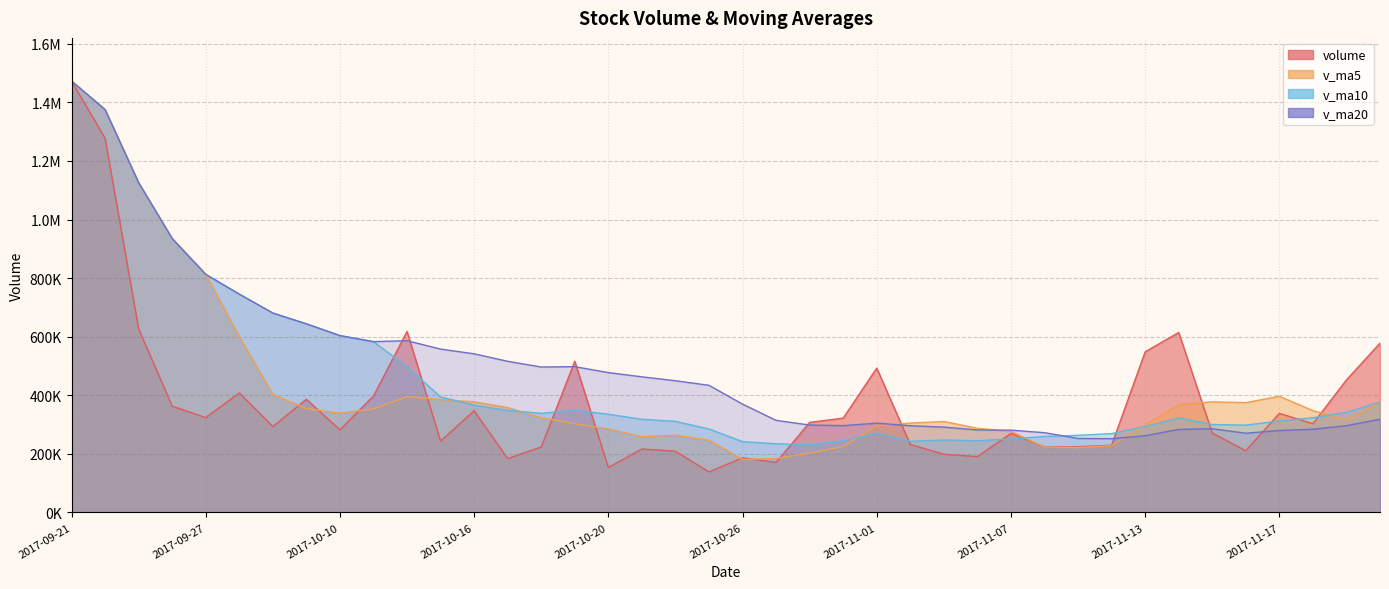

Which has a higher value, 2017-11-17 or 2017-11-10?

2017-11-17